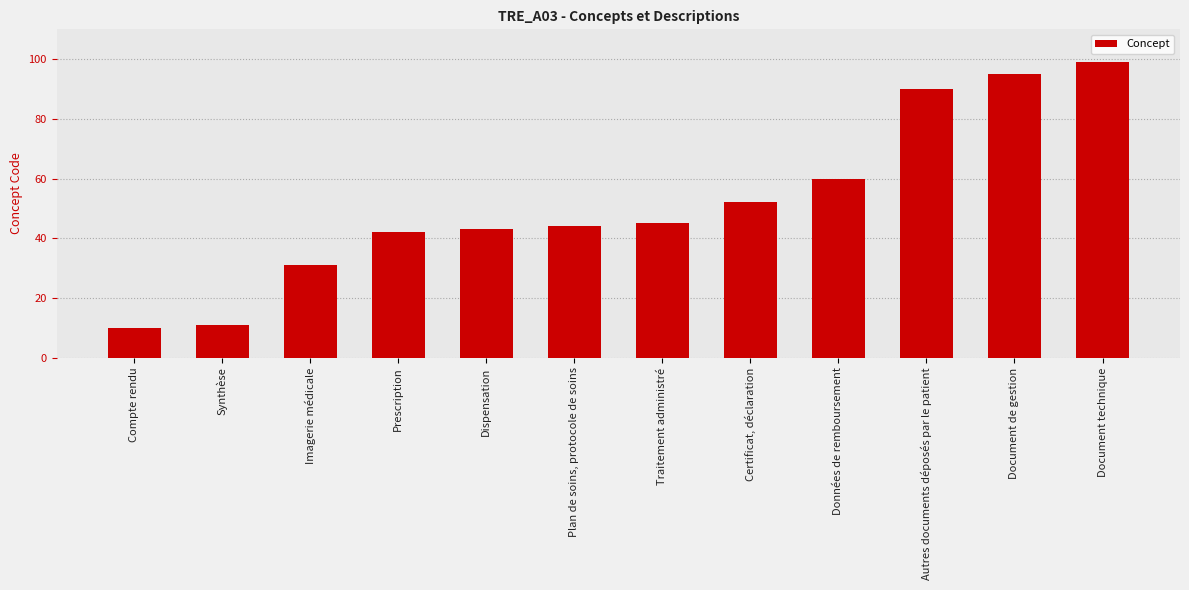

What is the difference between the values at Document de gestion and Traitement administré?

50